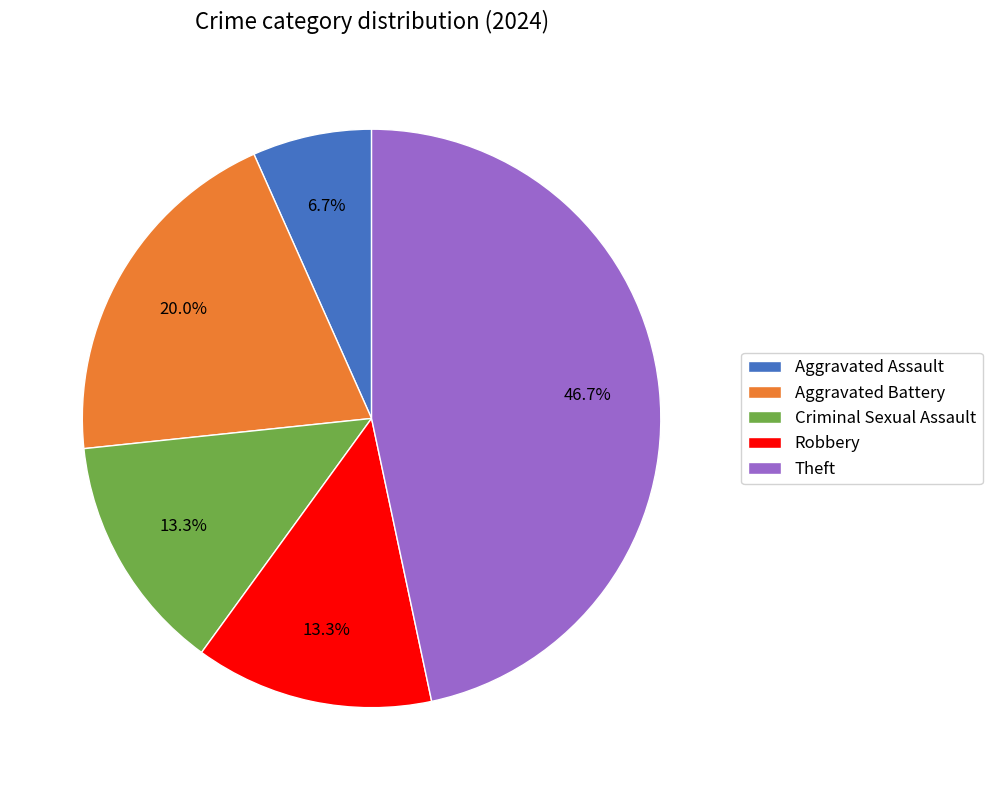

Which slice is the largest?

Theft